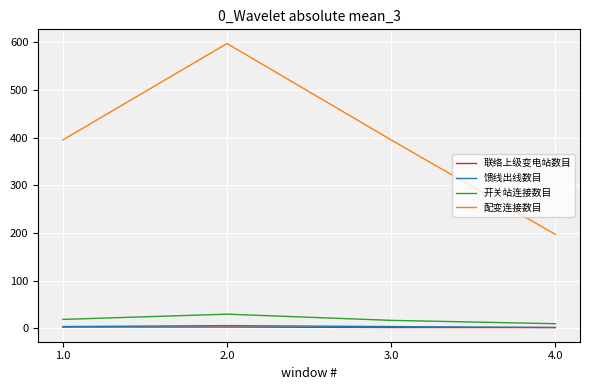

What is the maximum value shown in the chart?

597